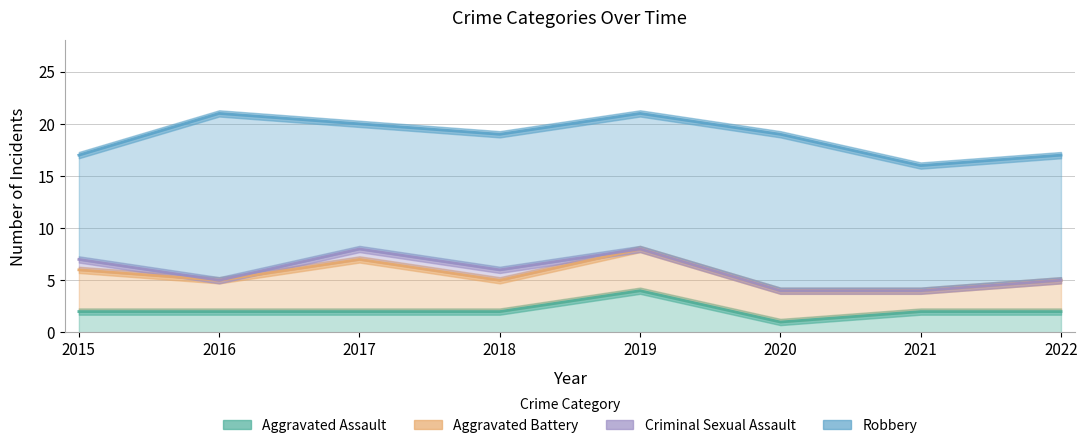

The value of Robbery at 2019 is 7. True or false?

False